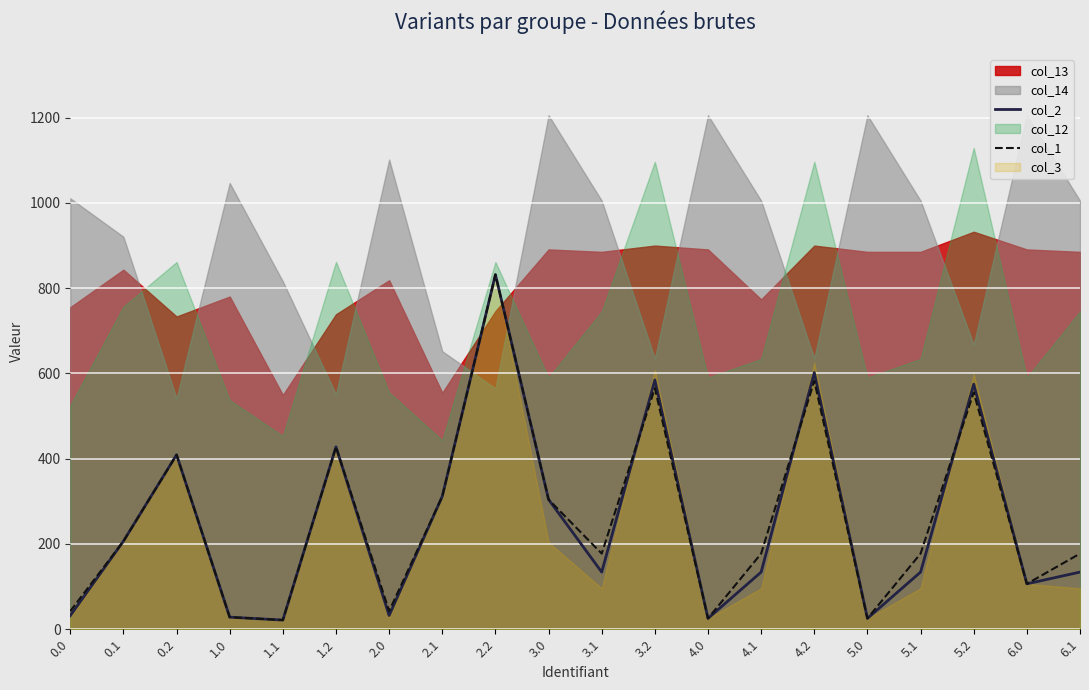

At how many categories does at least one series exceed 208?

8